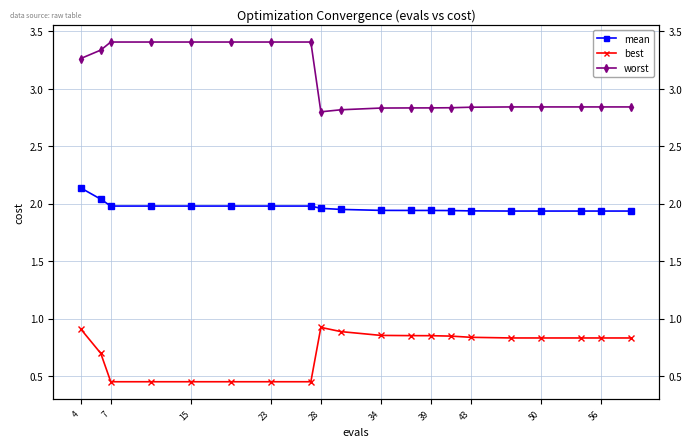

Reading left to right, extract all data points from this chart.

mean: 2.1	2.0	2.0	2.0	2.0	2.0	2.0	2.0	2.0	2.0	1.9	1.9	1.9	1.9	1.9	1.9	1.9	1.9	1.9	1.9
best: 0.9	0.7	0.4	0.4	0.4	0.4	0.4	0.4	0.9	0.9	0.9	0.9	0.9	0.8	0.8	0.8	0.8	0.8	0.8	0.8
worst: 3.3	3.3	3.4	3.4	3.4	3.4	3.4	3.4	2.8	2.8	2.8	2.8	2.8	2.8	2.8	2.8	2.8	2.8	2.8	2.8